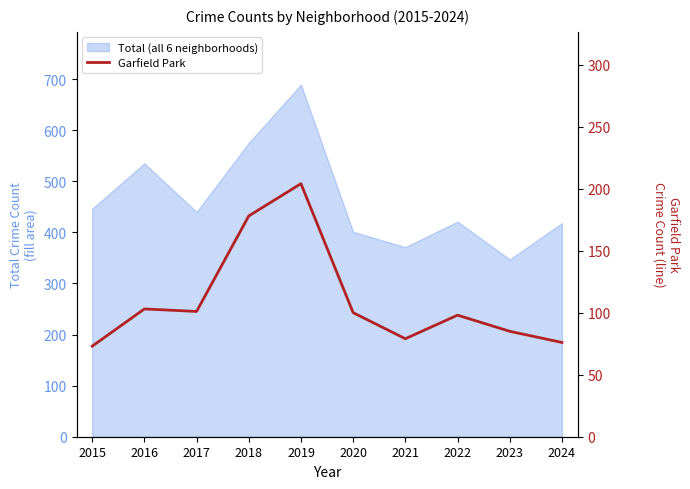

What is the approximate value at 2020, to the nearest 5?

100